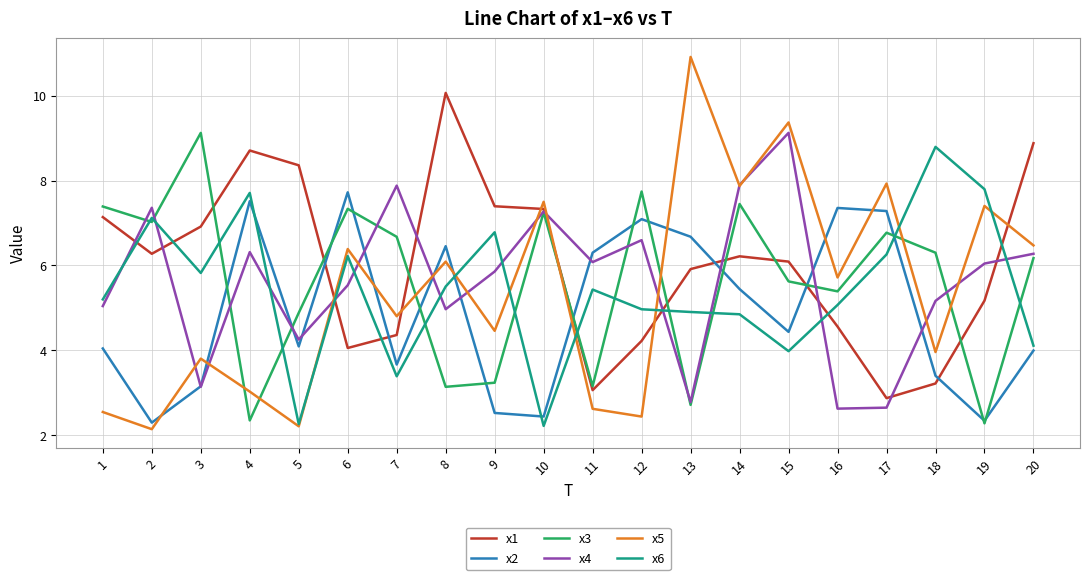

What is the minimum value shown in the chart?

2.1